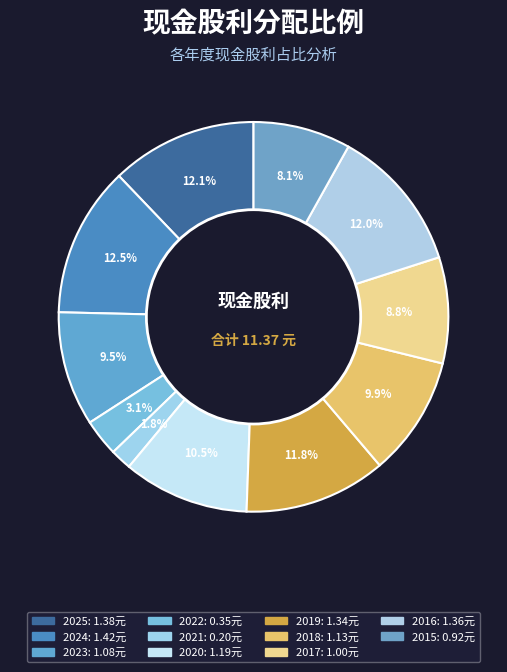

How many segments does this pie chart have?

11